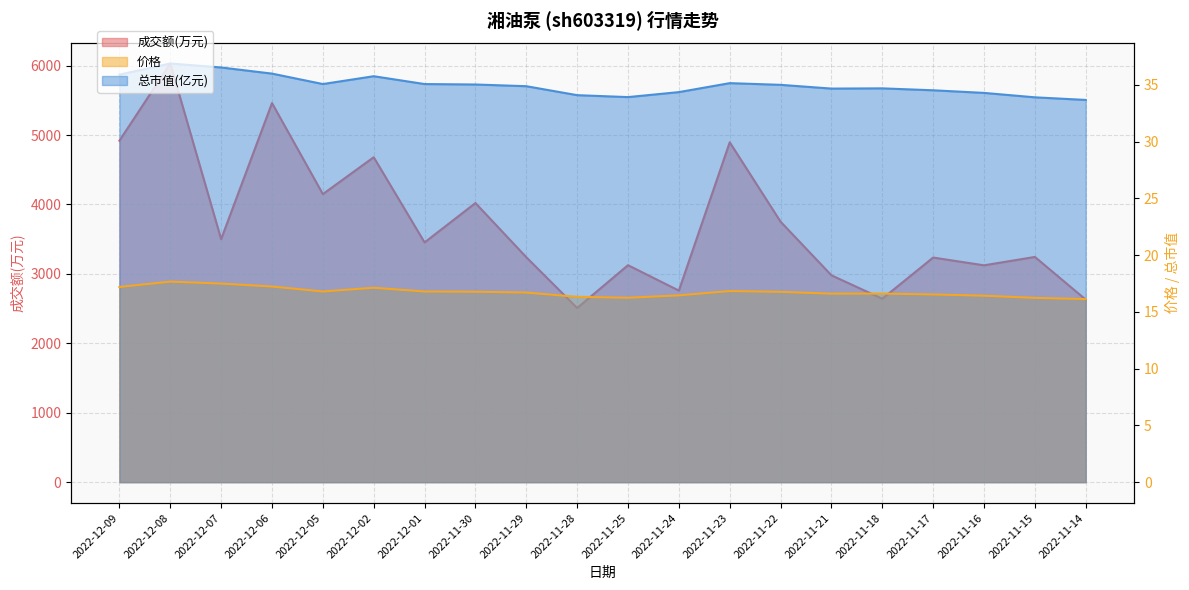

What position from the right is 2022-12-02?

15